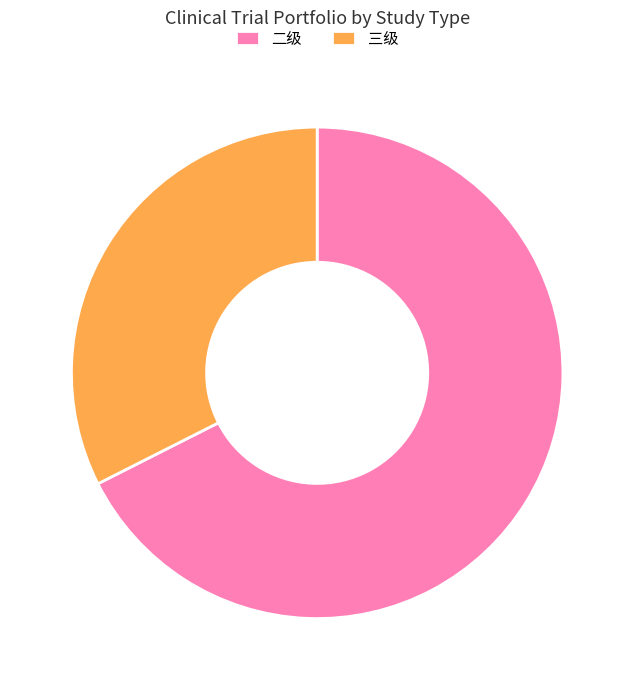

Which has a higher value, 二级 or 三级?

二级